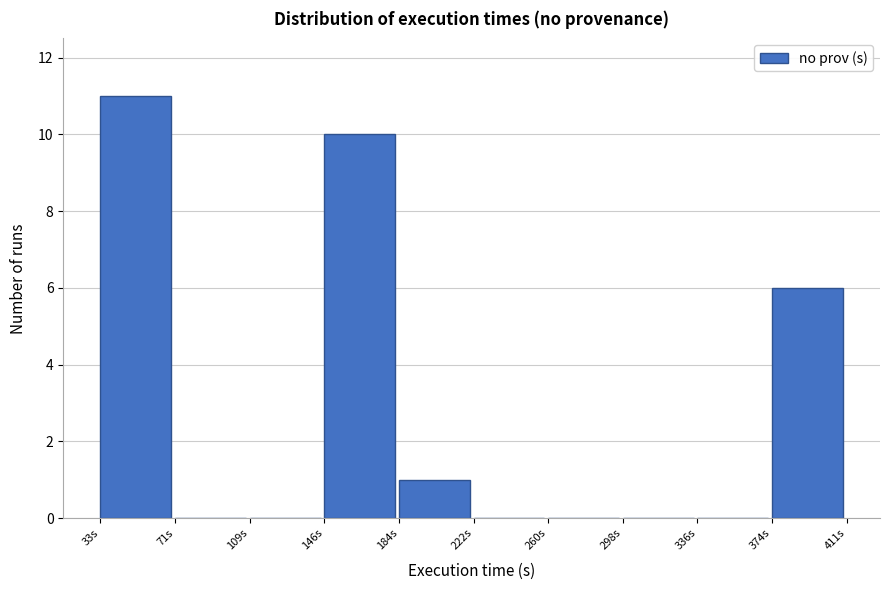

What is the height of the bar covering 35 to 70 on the x-axis? Neither the bar edges nor the heights are printed on the chart, so give them approximately, as read against the axes.

11